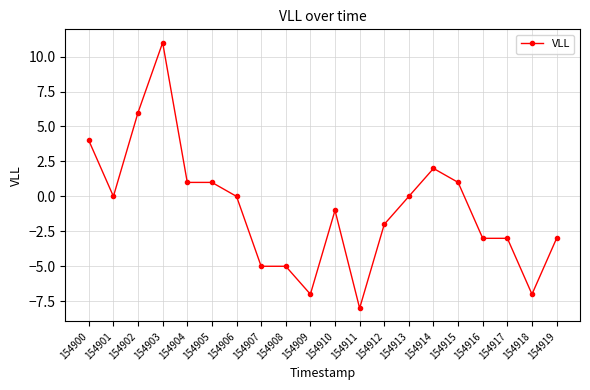

At which label does the data first exceed 0?

154900